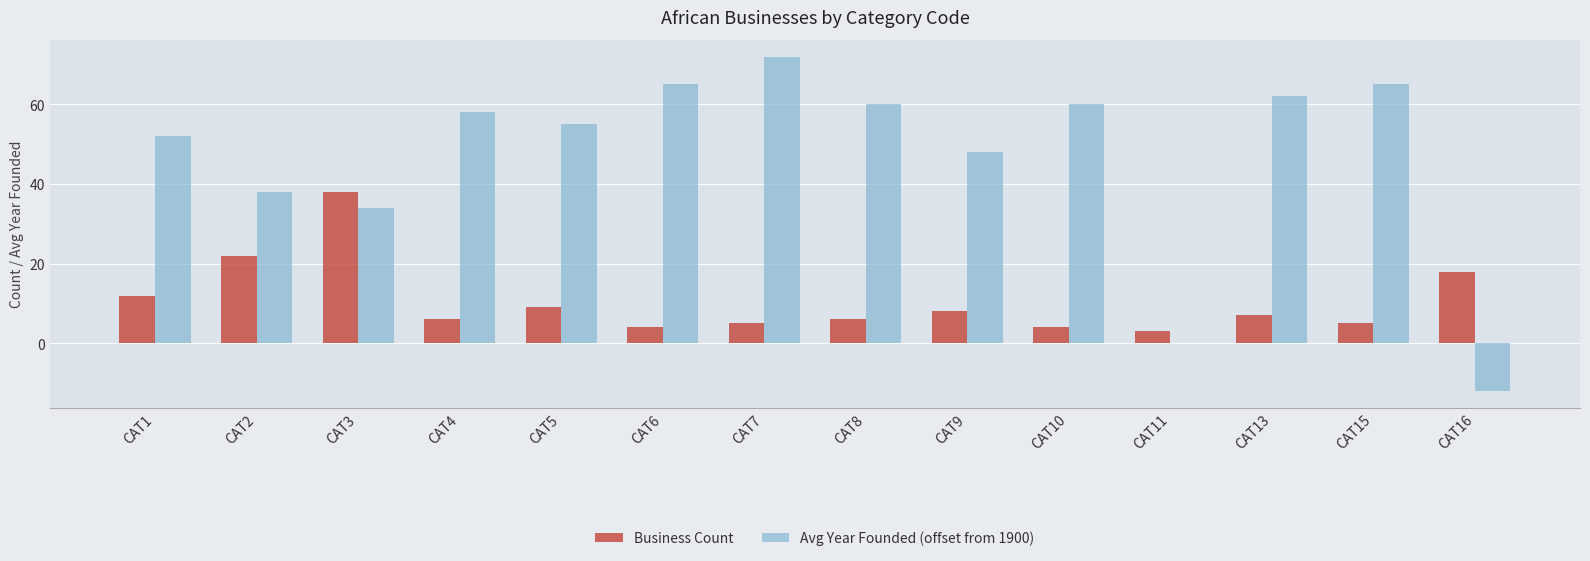

Reading left to right, list all the values displayed in this chart.

Business Count: CAT1=12	CAT2=22	CAT3=38	CAT4=6	CAT5=9	CAT6=4	CAT7=5	CAT8=6	CAT9=8	CAT10=4	CAT11=3	CAT13=7	CAT15=5	CAT16=18
Avg Year Founded (offset from 1900): CAT1=52	CAT2=38	CAT3=34	CAT4=58	CAT5=55	CAT6=65	CAT7=72	CAT8=60	CAT9=48	CAT10=60	CAT11=0	CAT13=62	CAT15=65	CAT16=-12